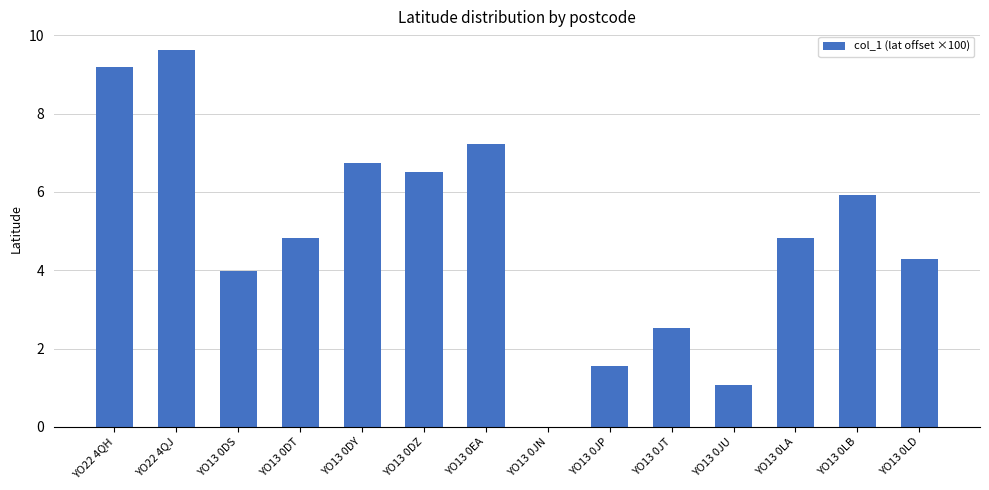

The chart shows a value of 4.8 at YO13 0DT. True or false?

True